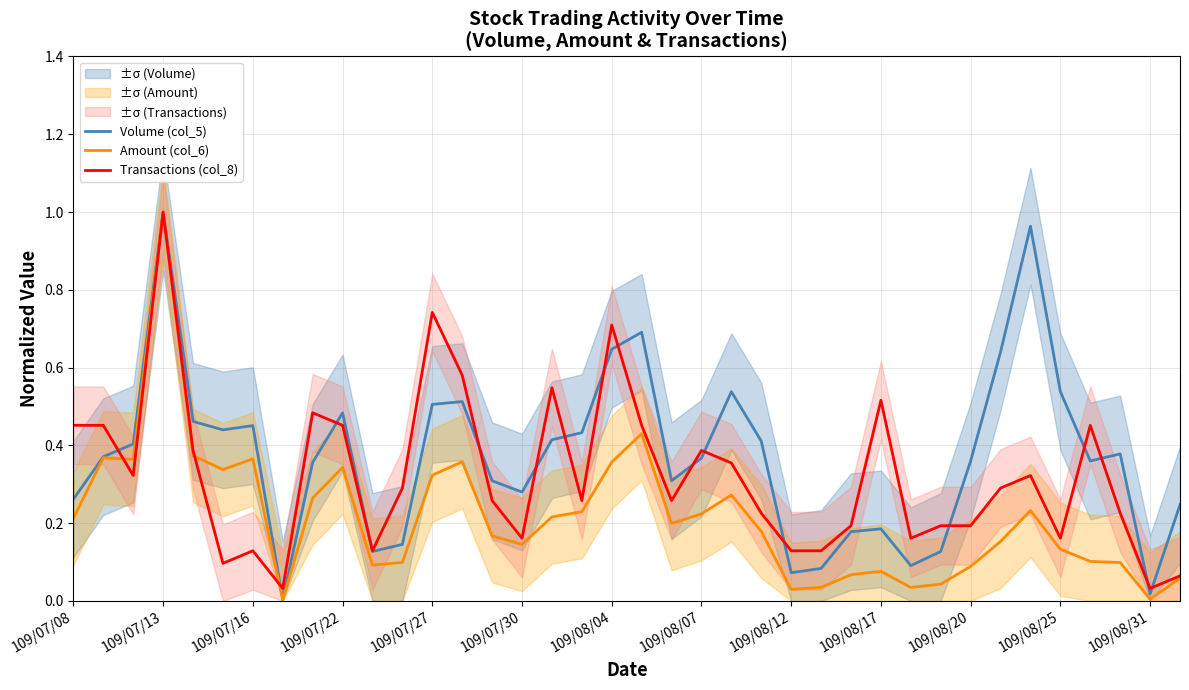

At which label does Transactions (col_8) reach its peak?

109/07/13